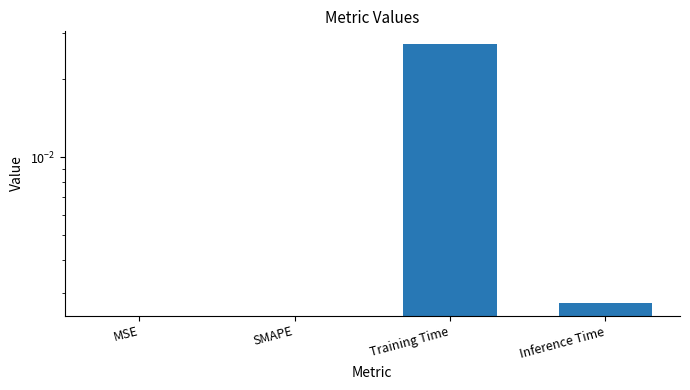

How many positive values are there?

2